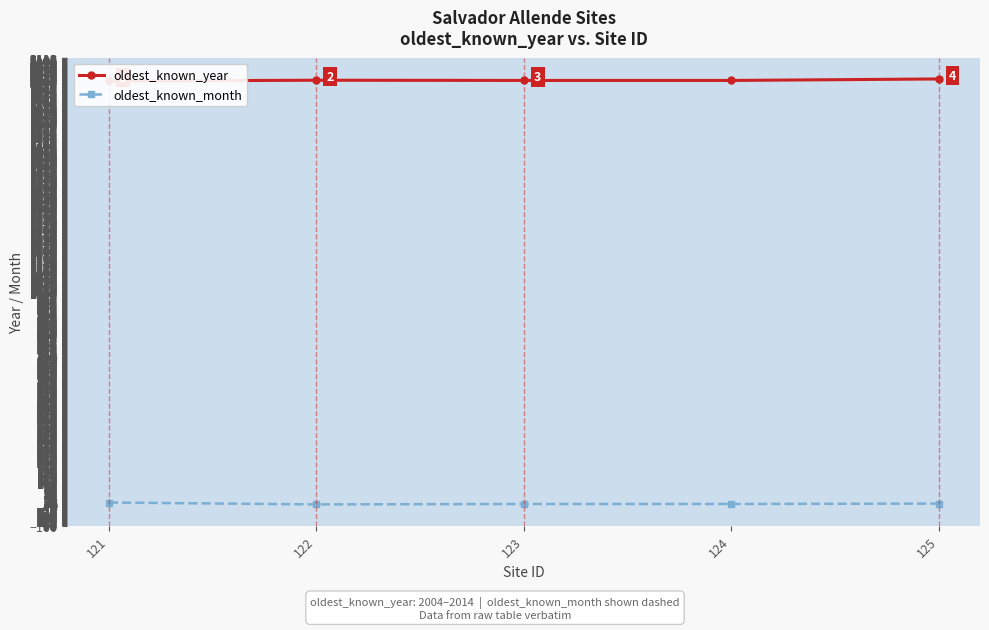

How many lines are shown in the chart?

2